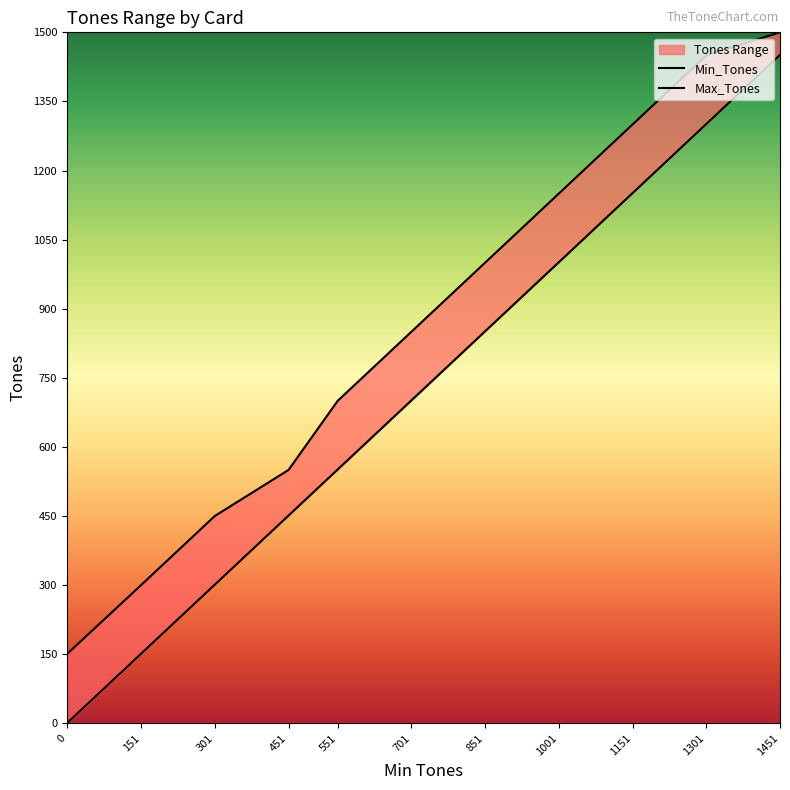

True or false: Min_Tones has more than 0 points higher than both neighbors.

False